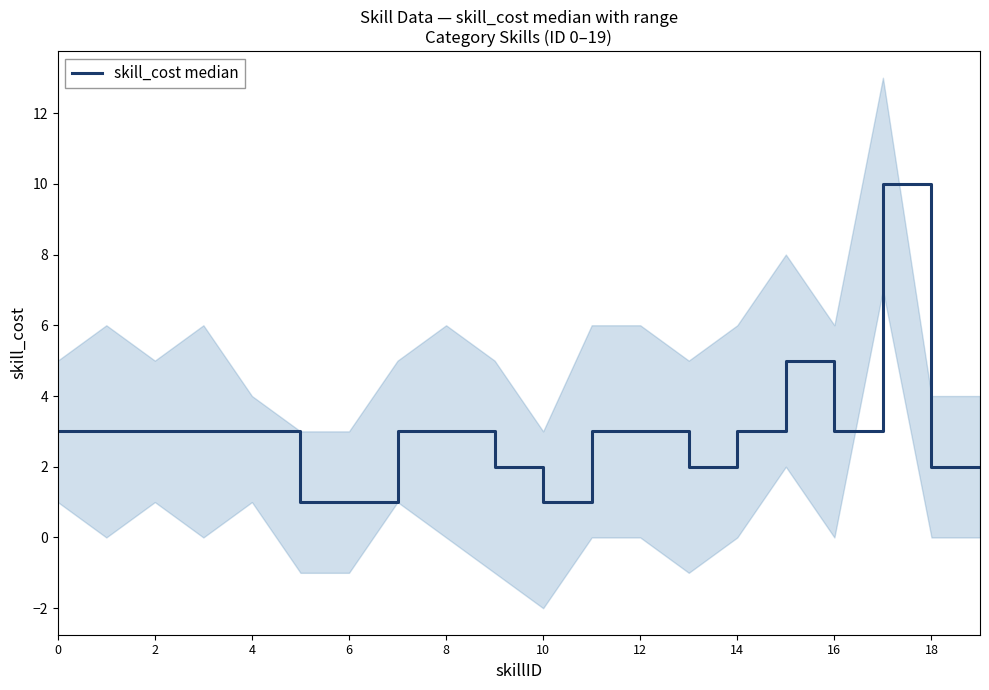

How many interior local peaks (higher than both neighbors) does the data have?

2